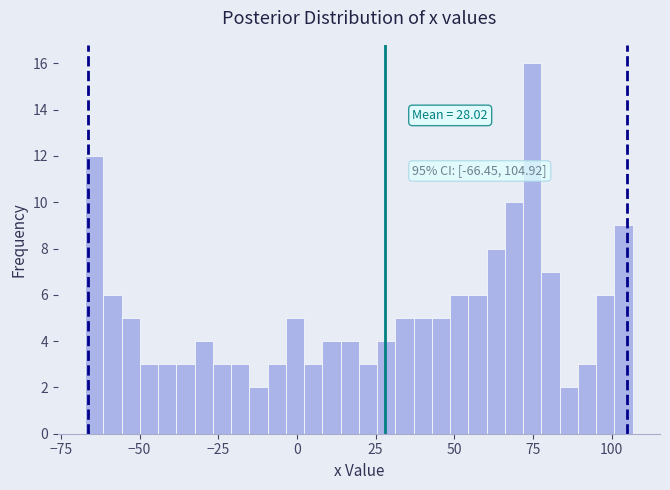

Around what value on the x-axis is the tallest bar? Give the approximate position of its centre, as read against the axis.

75